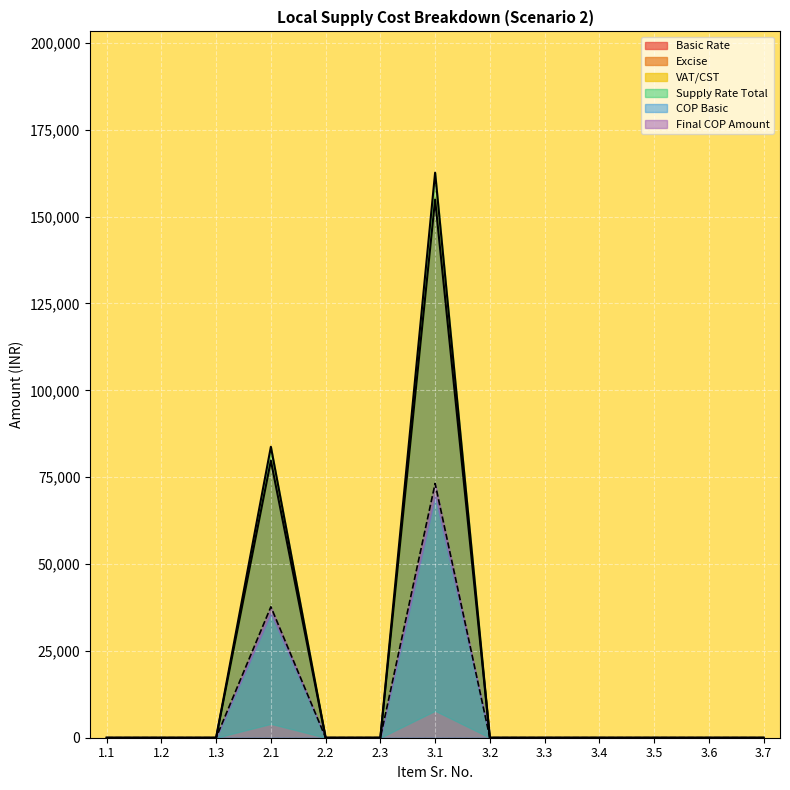

The value of Basic Rate at 3.7 is 84739. True or false?

False